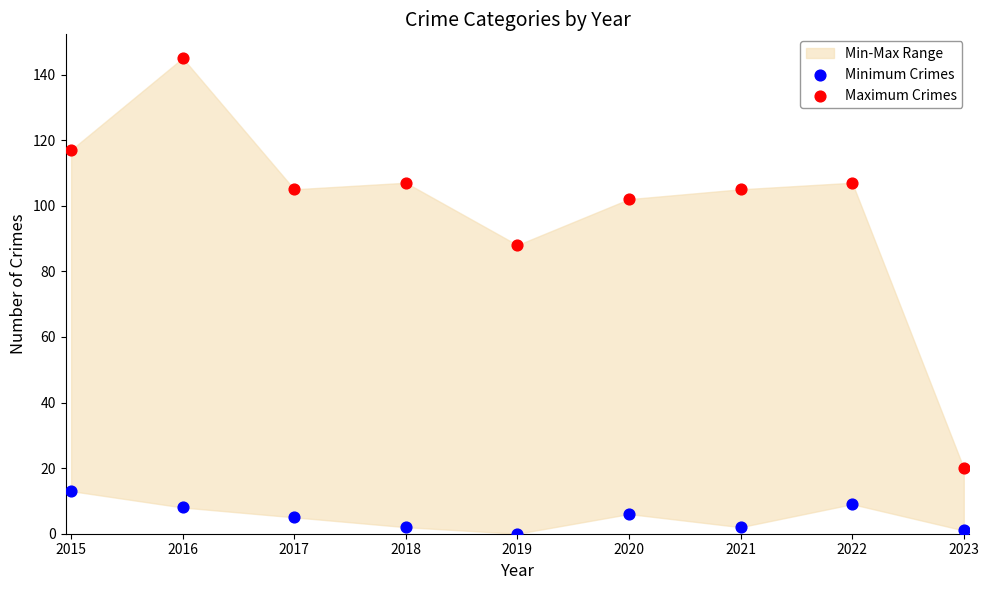

Across all data points, what is the range of Y values (max minus min)?

145